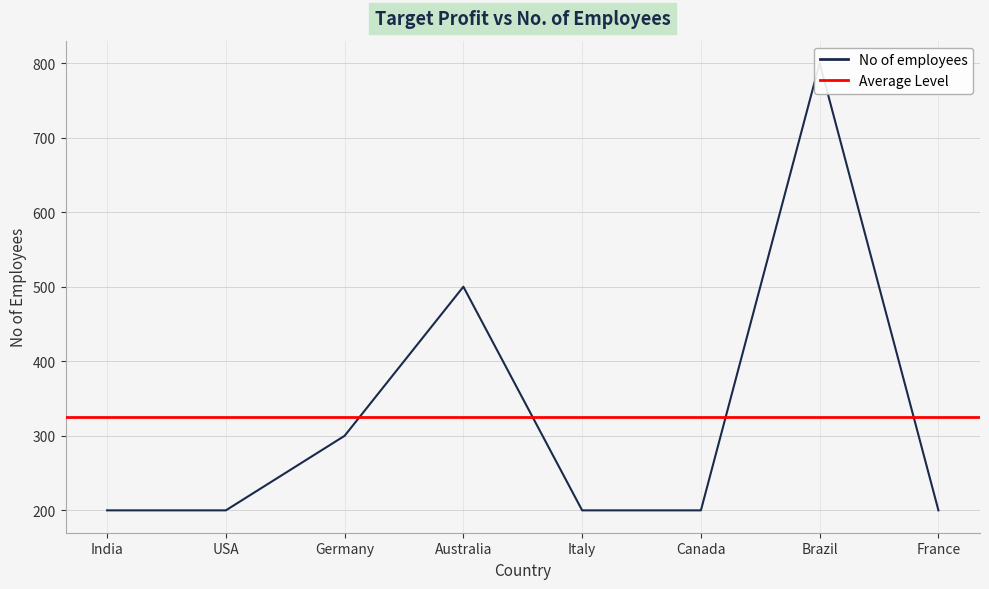

Is this an area chart (filled region under the line)?

No